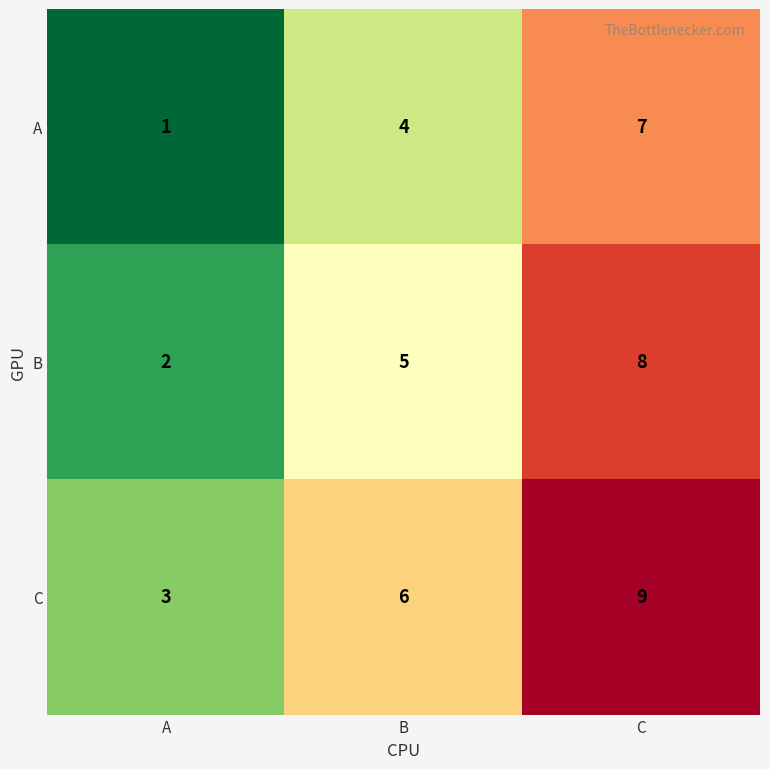

Is it true that C equals 12 at C?

False